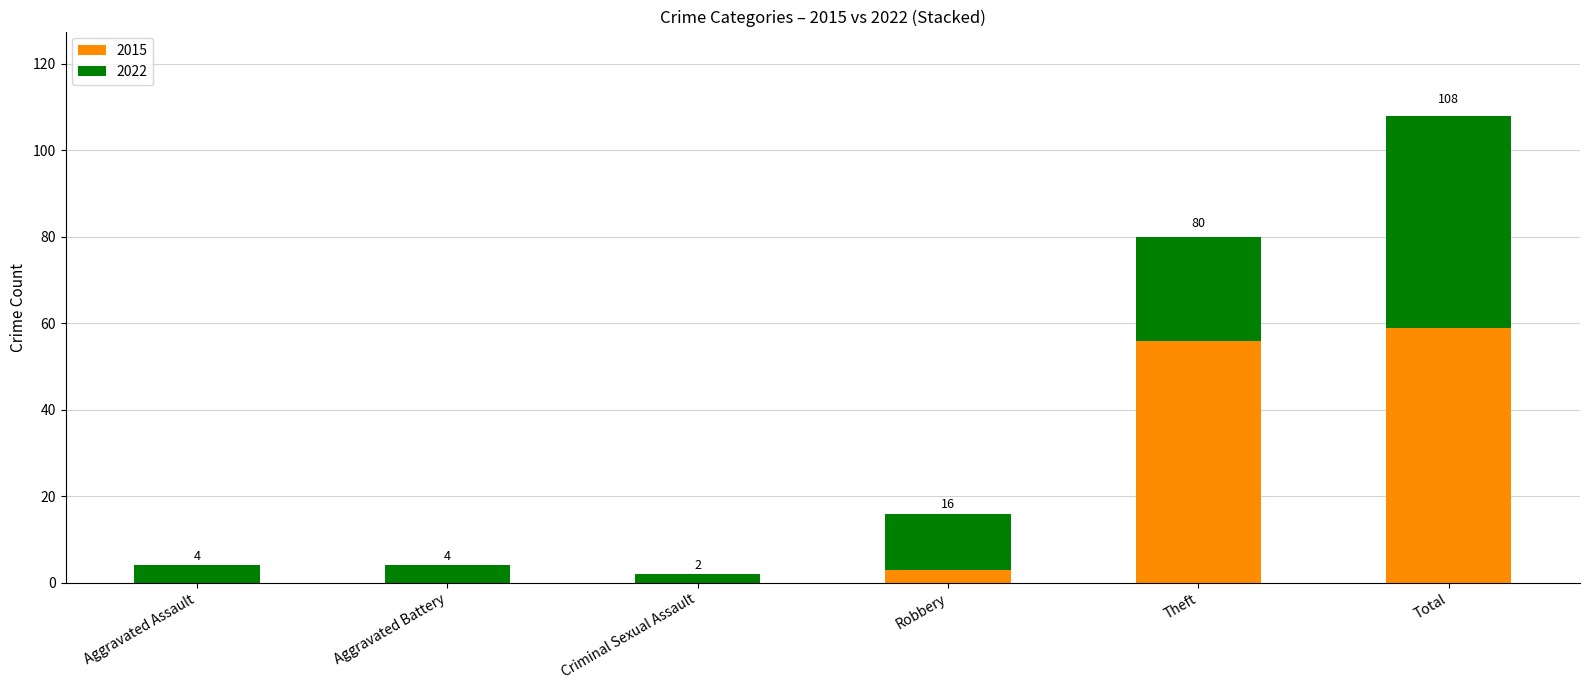

At which category is the sum across all series the highest?

Total